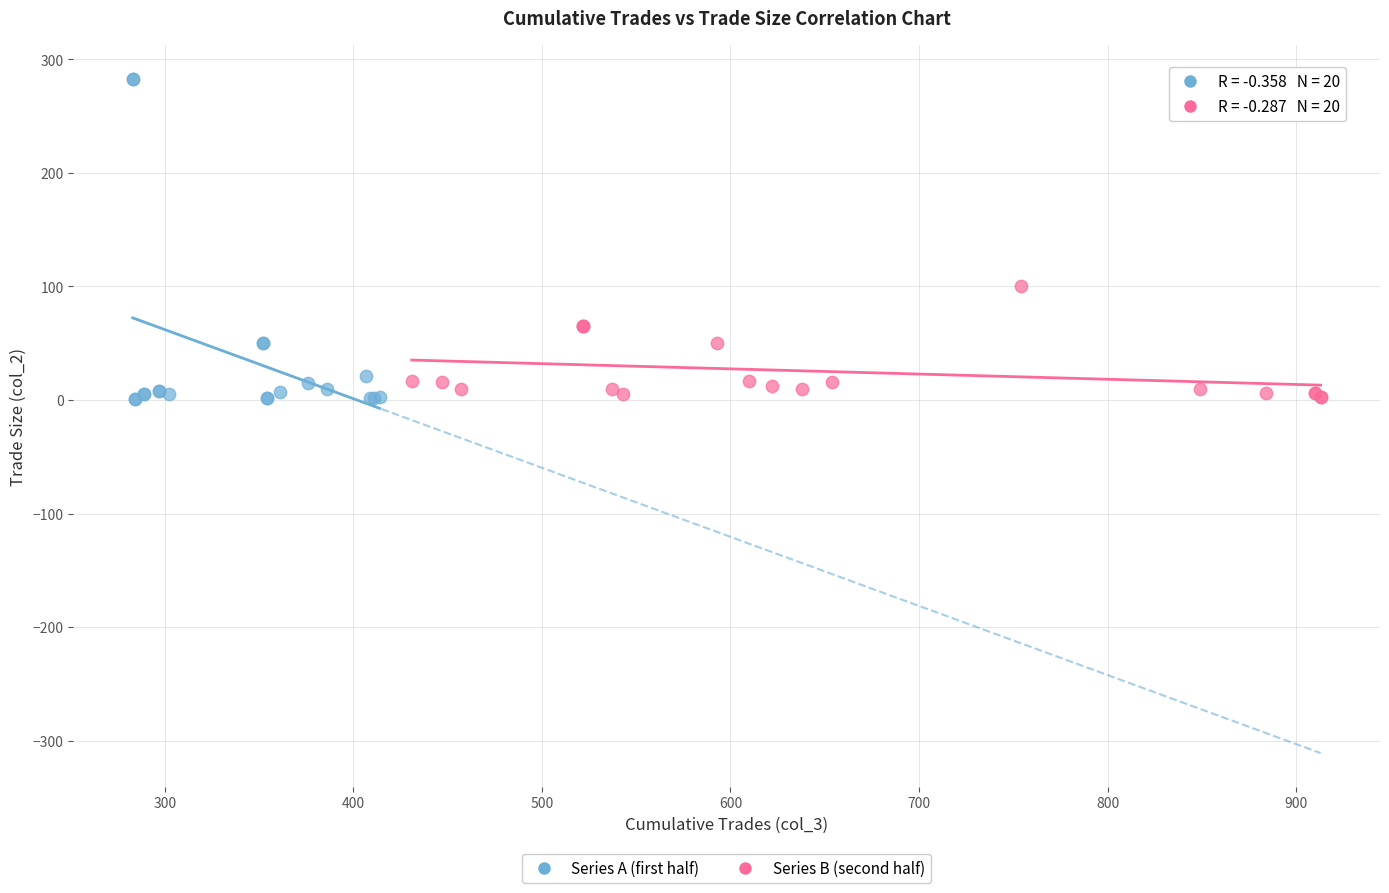

Which series has the largest Y range (max minus min)?

Series A (first half)